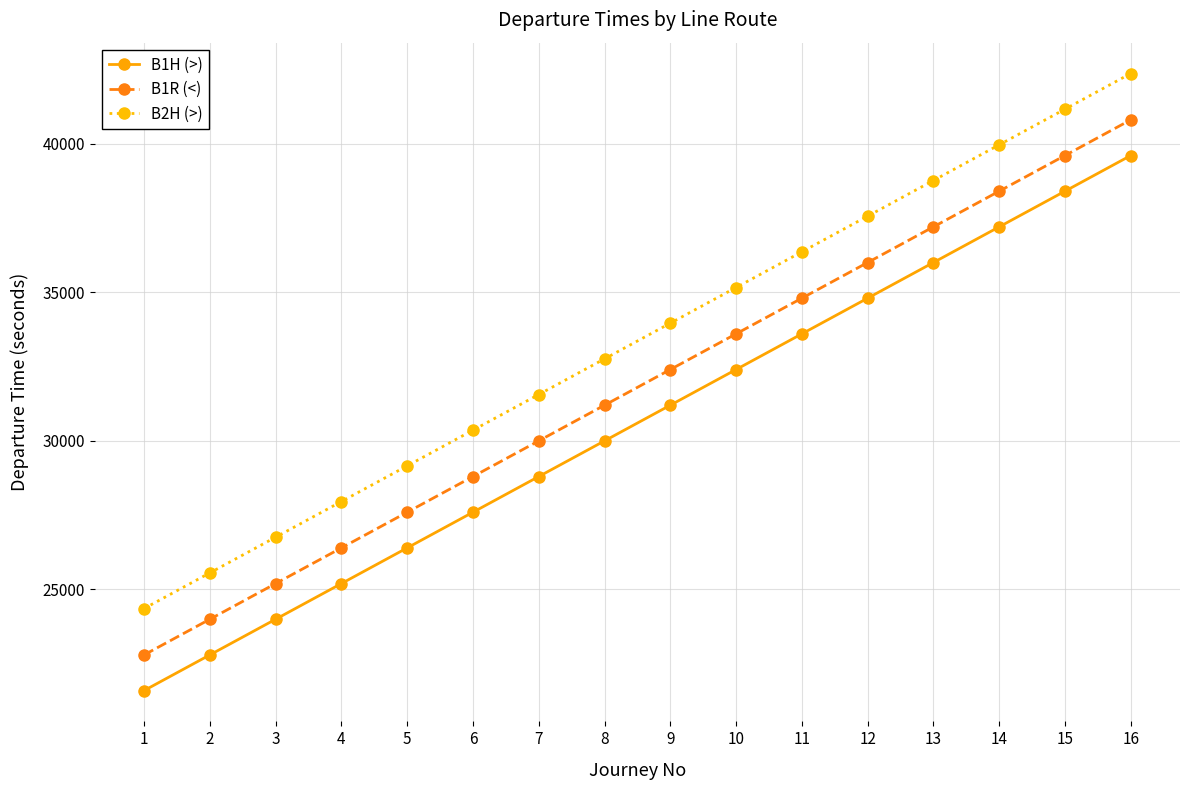

List the series in order of their peak value, lowest first.

B1H (>), B1R (<), B2H (>)